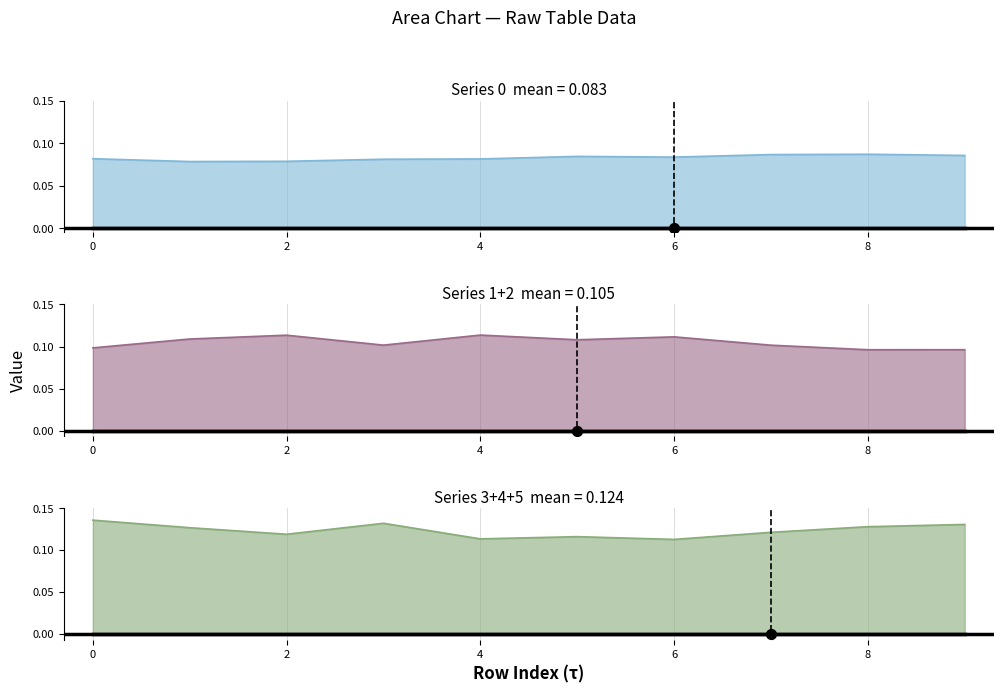

What is the total value across all series at 2?

0.3